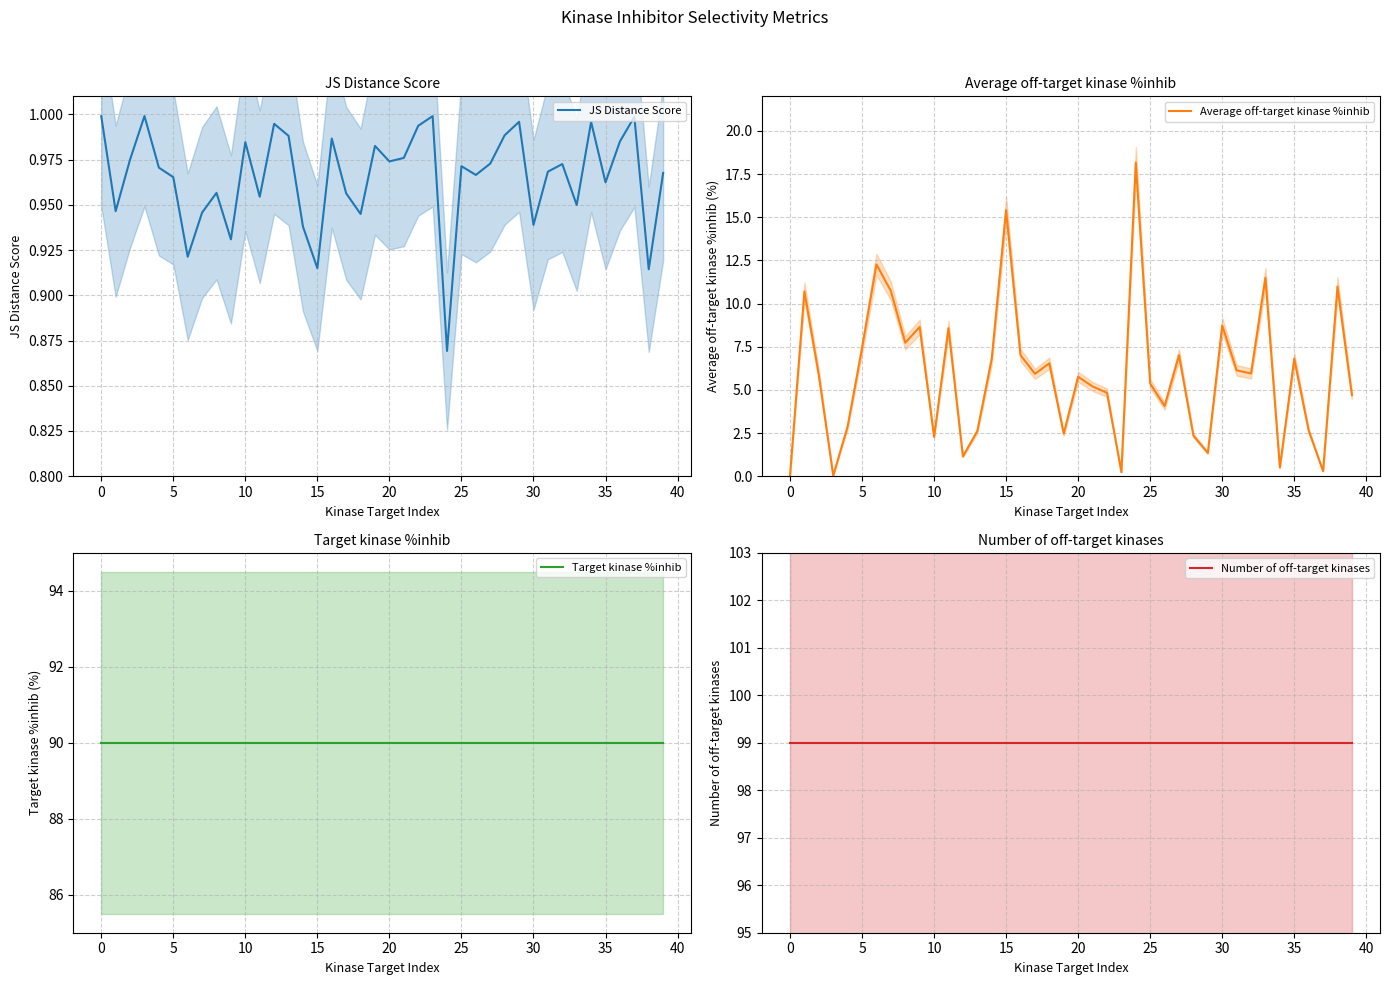

Which series has the largest total across all categories?

Number of off-target kinases